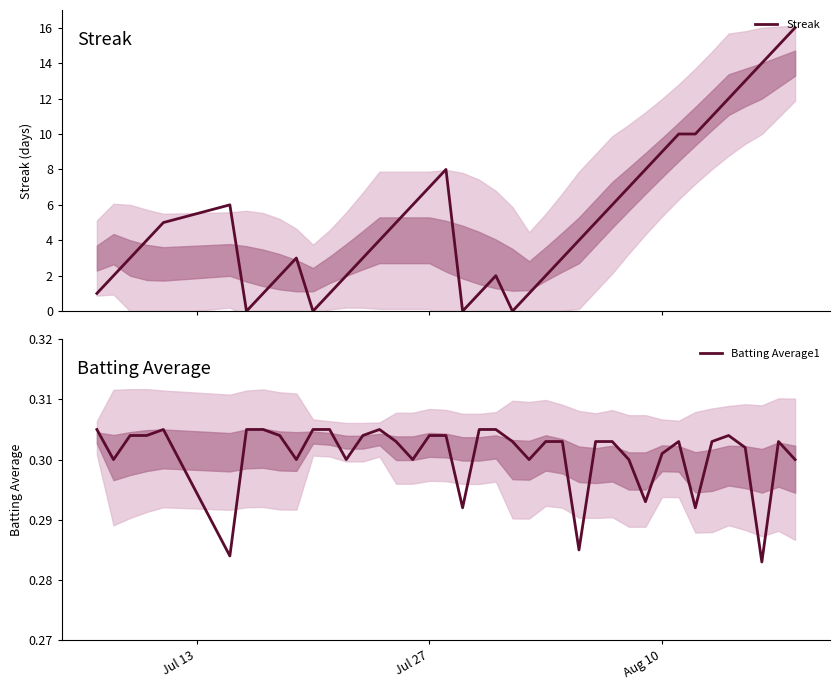

What is the highest value of the Streak series?

16